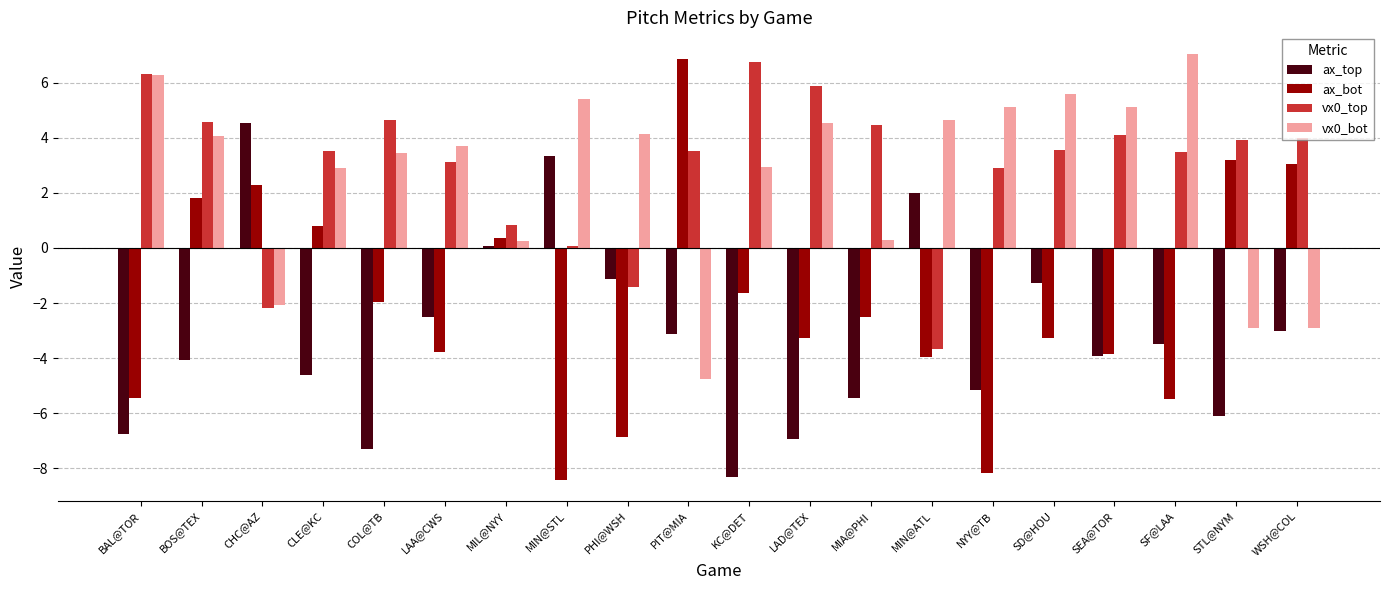

Which series has the largest total across all categories?

vx0_top